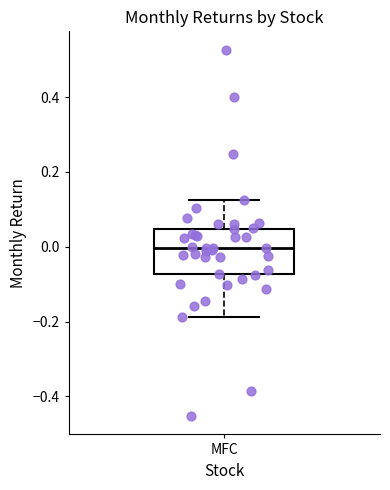

Transcribe this box plot: give where the median line is, the range the box spans, and where the two whiskers end, as read against the y-axis. The values are not printed on the chart, so give them approximately, as read against the axis.

median 0.00, box -0.08 to 0.04, whiskers -0.18 to 0.12